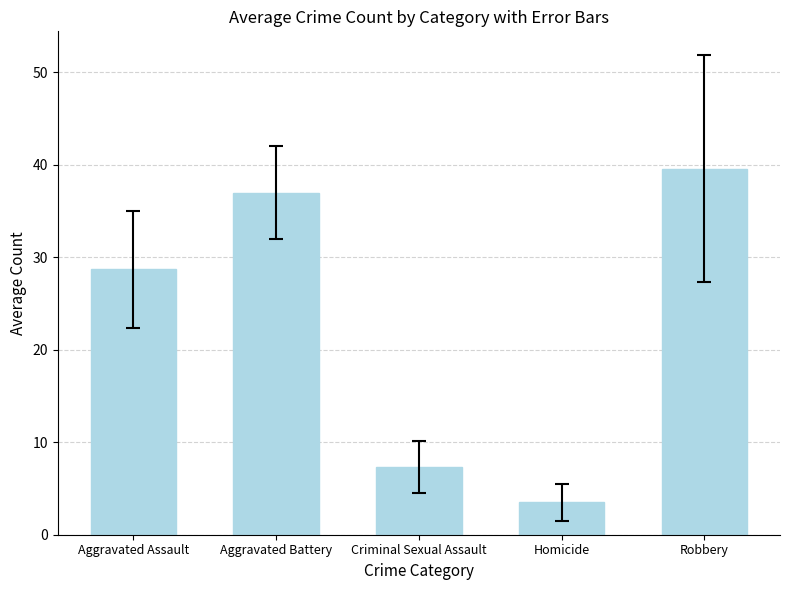

List the labels in order of value, smallest first.

Homicide, Criminal Sexual Assault, Aggravated Assault, Aggravated Battery, Robbery